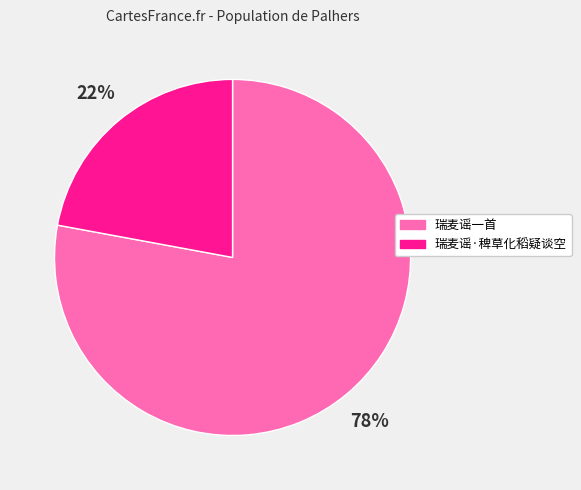

What is the ratio of the value at 瑞麦谣·稗草化稻疑谈空 to the value at 瑞麦谣一首?

0.3